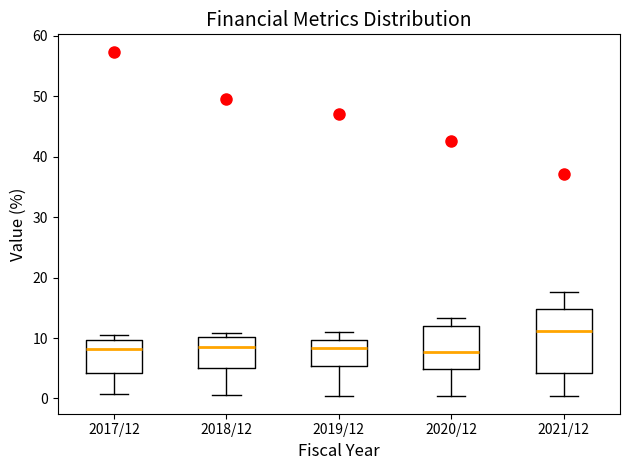

Which box is the tallest, from its lower edge to its upper edge?

2021/12